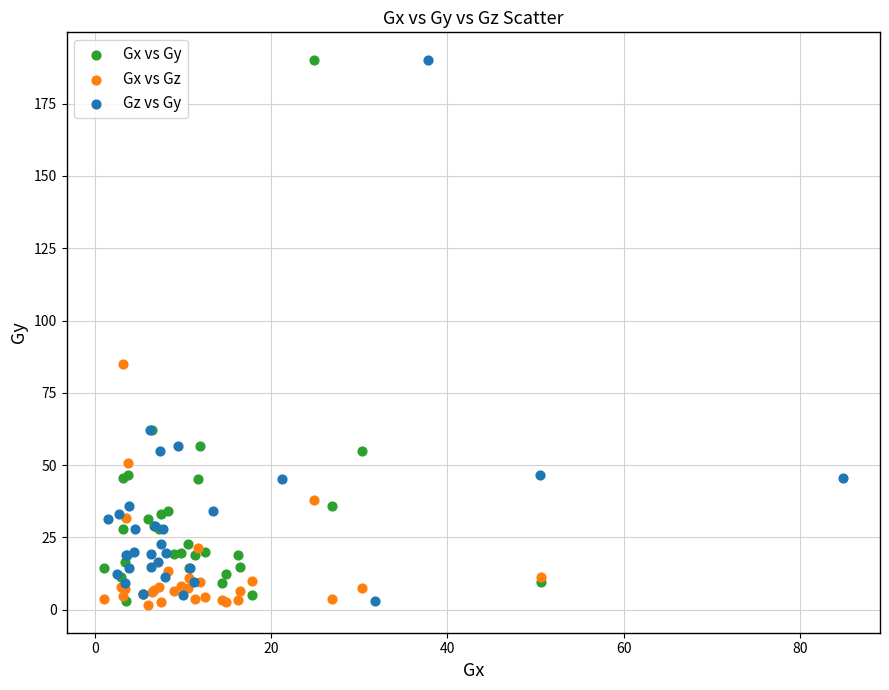

What are all the series names shown in the legend?

Gx vs Gy, Gx vs Gz, Gz vs Gy